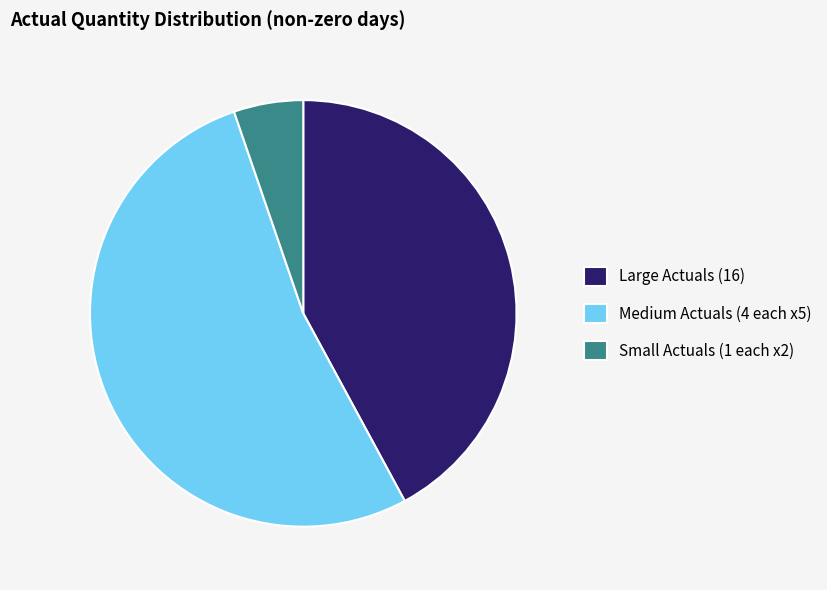

Between Large Actuals (16) and Small Actuals (1 each x2), which is larger?

Large Actuals (16)